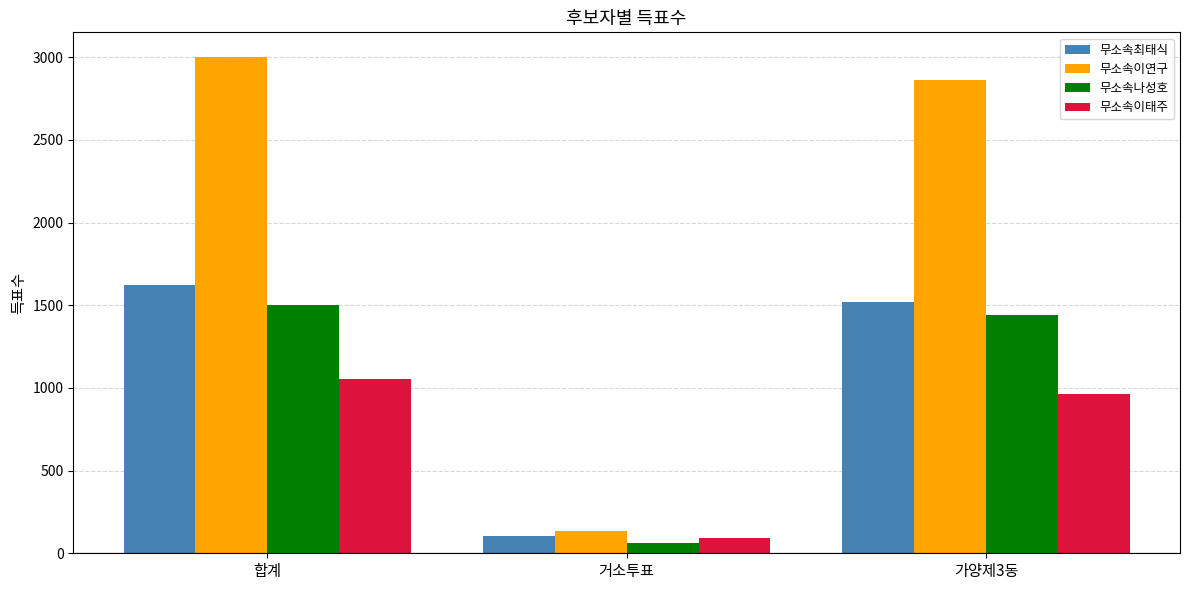

The value of 무소속이연구 at 합계 is 1819. True or false?

False